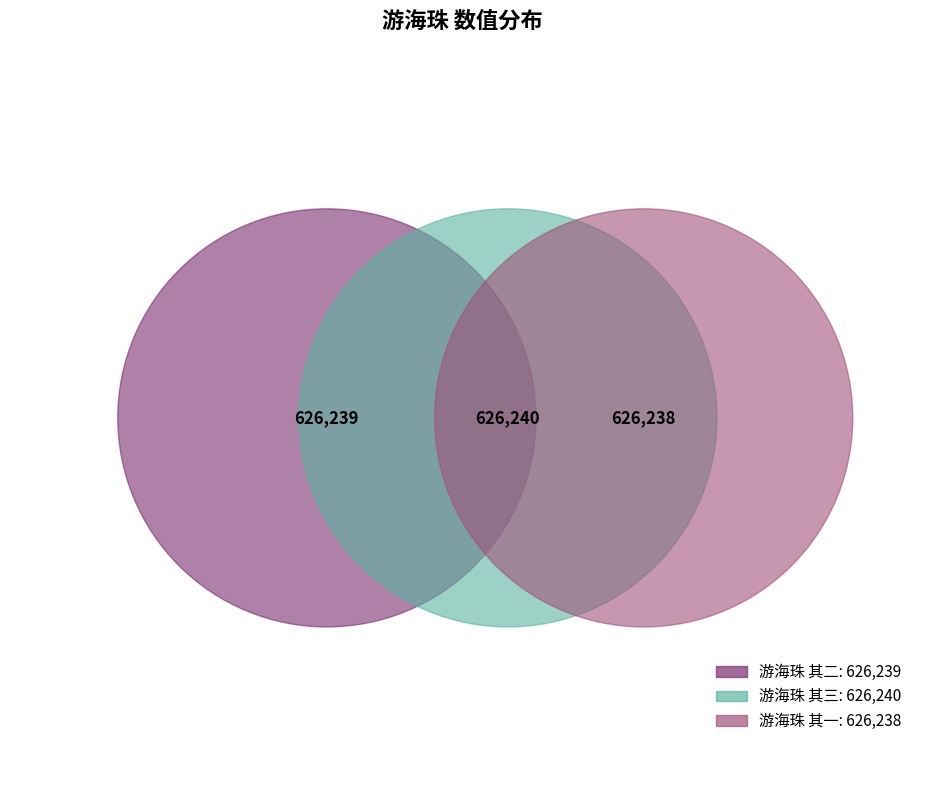

The 游海珠 其一 slice represents 33% of the pie. True or false?

True